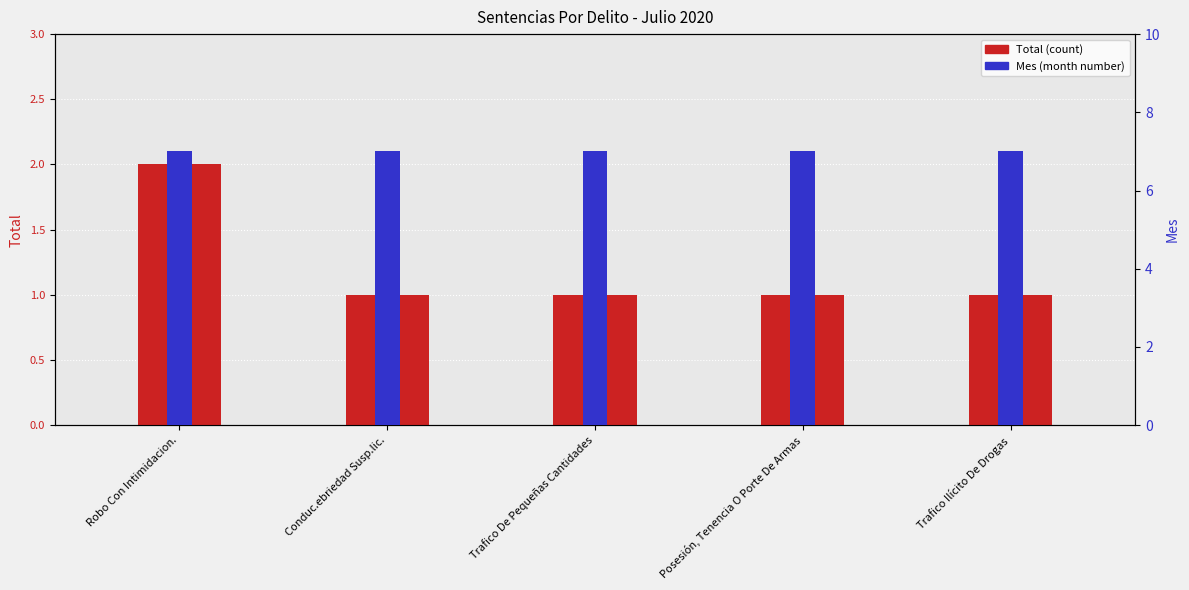

What is the sum of the Mes (month) values at Conduc.ebriedad Susp.lic. and Trafico De Pequeñas Cantidades?

14